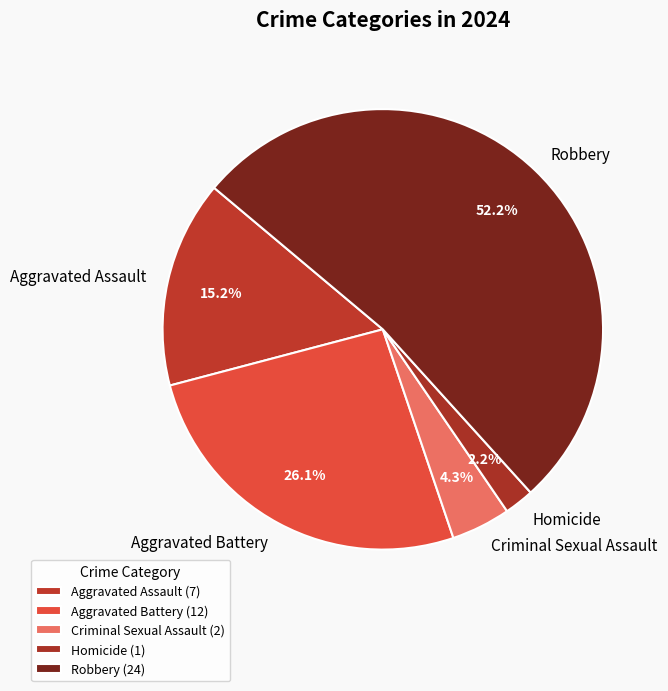

The Robbery slice represents 66% of the pie. True or false?

False